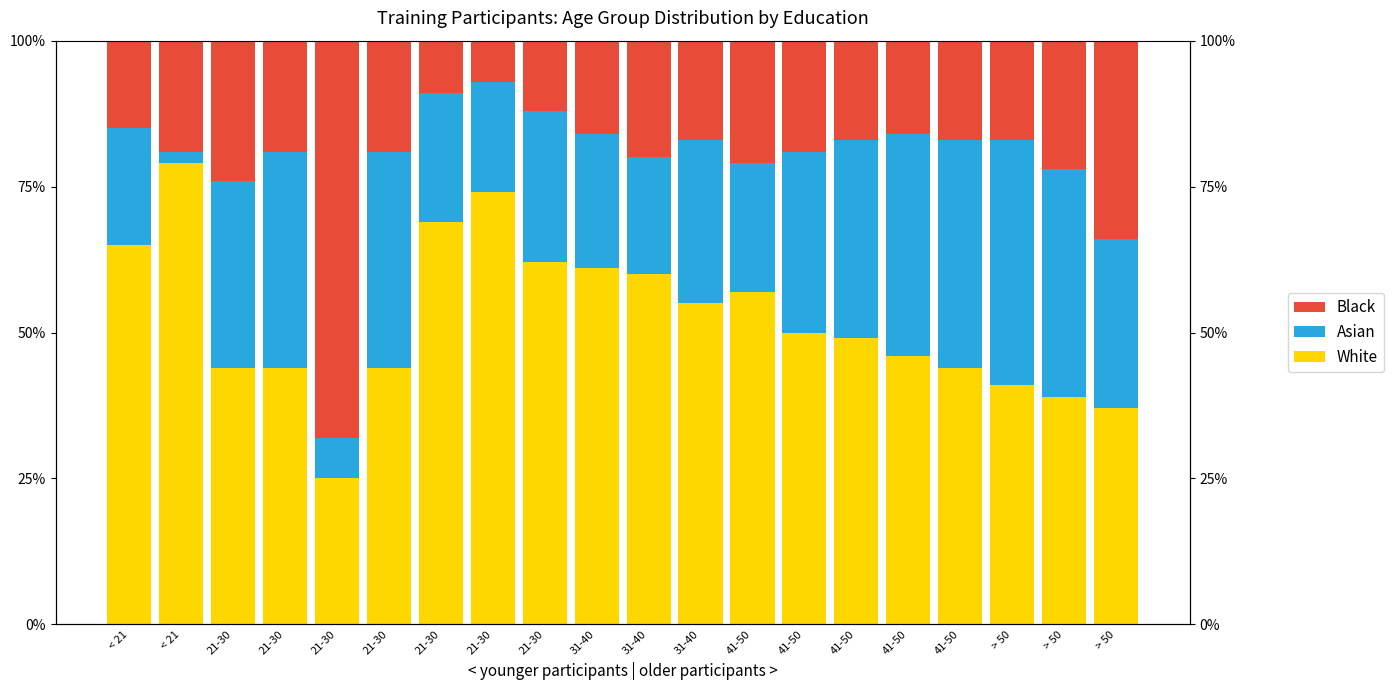

What is the value of the White bar at the 19th from the left?

41.0